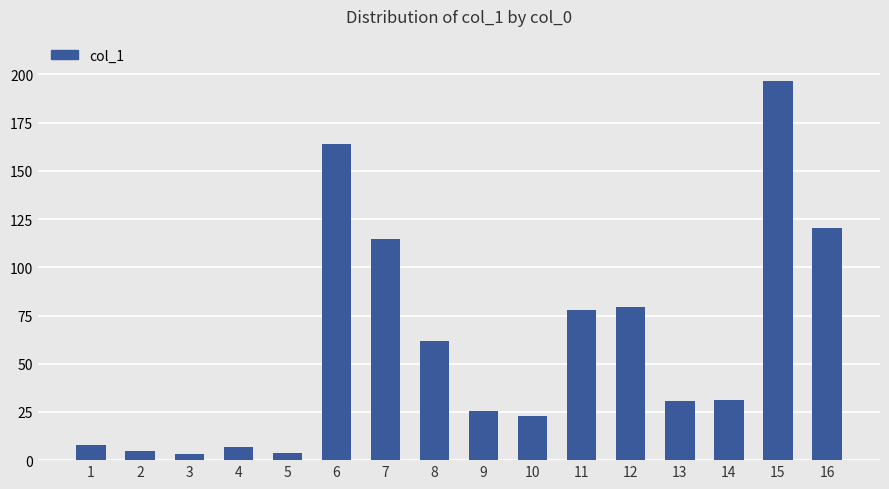

How many bars are there in total?

16